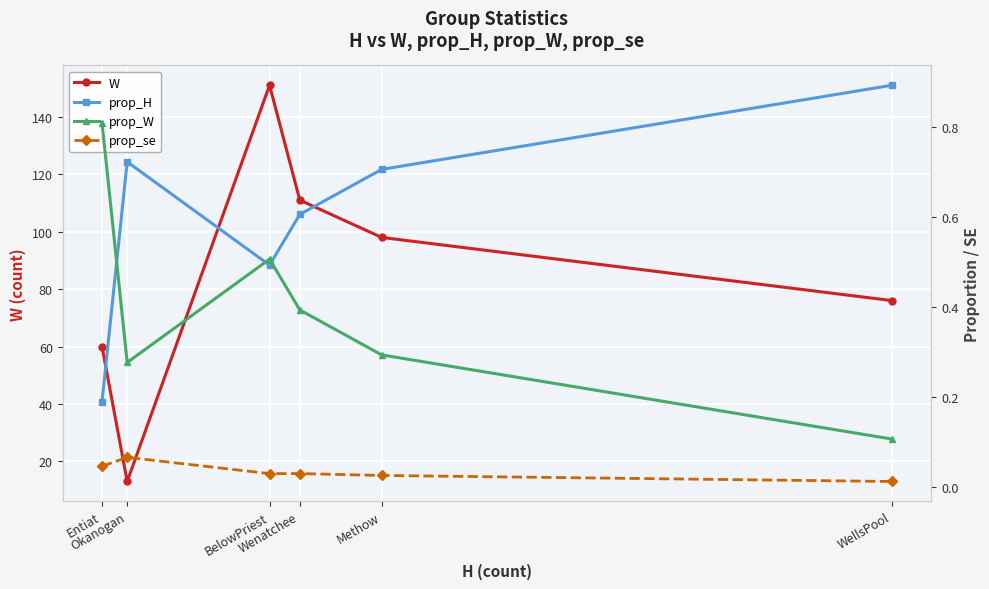

True or false: W and prop_H intersect in this chart.

False